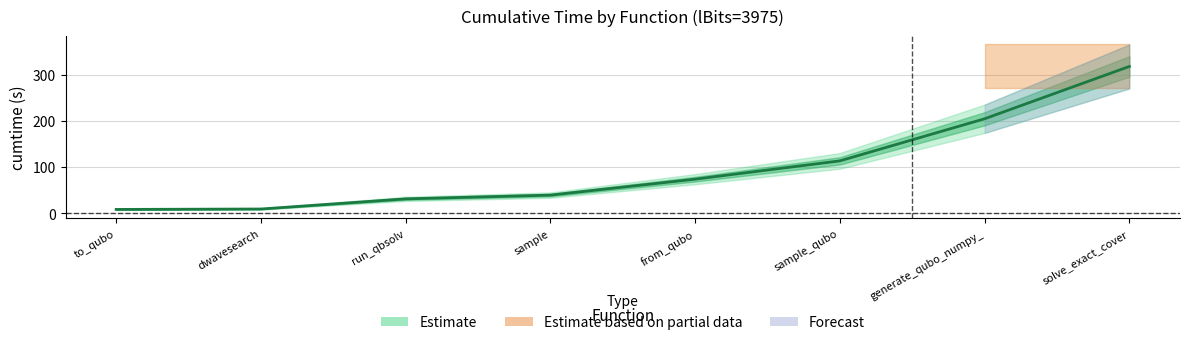

Is it true that the value at to_qubo is 8.1?

True